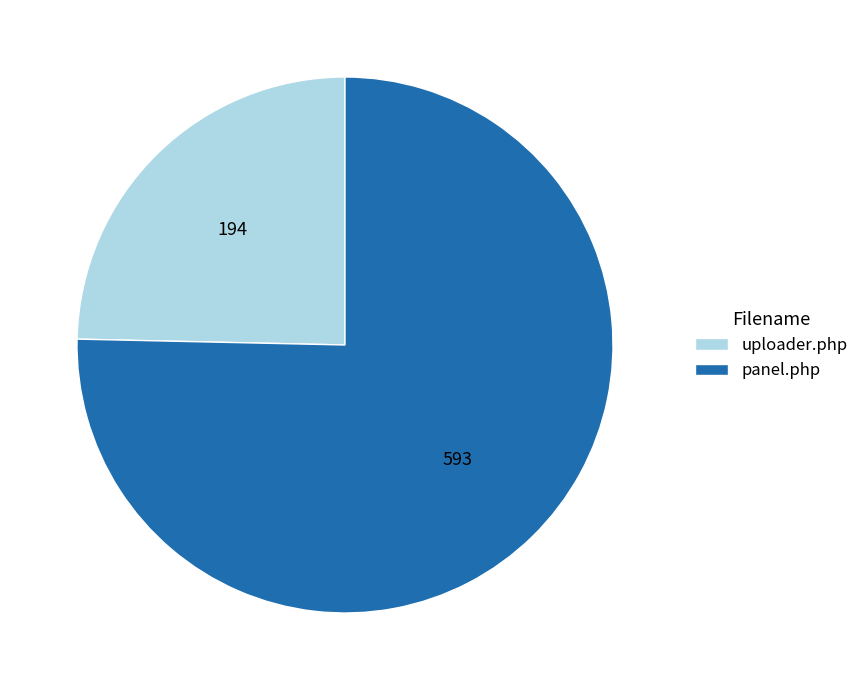

The uploader.php slice represents 36% of the pie. True or false?

False